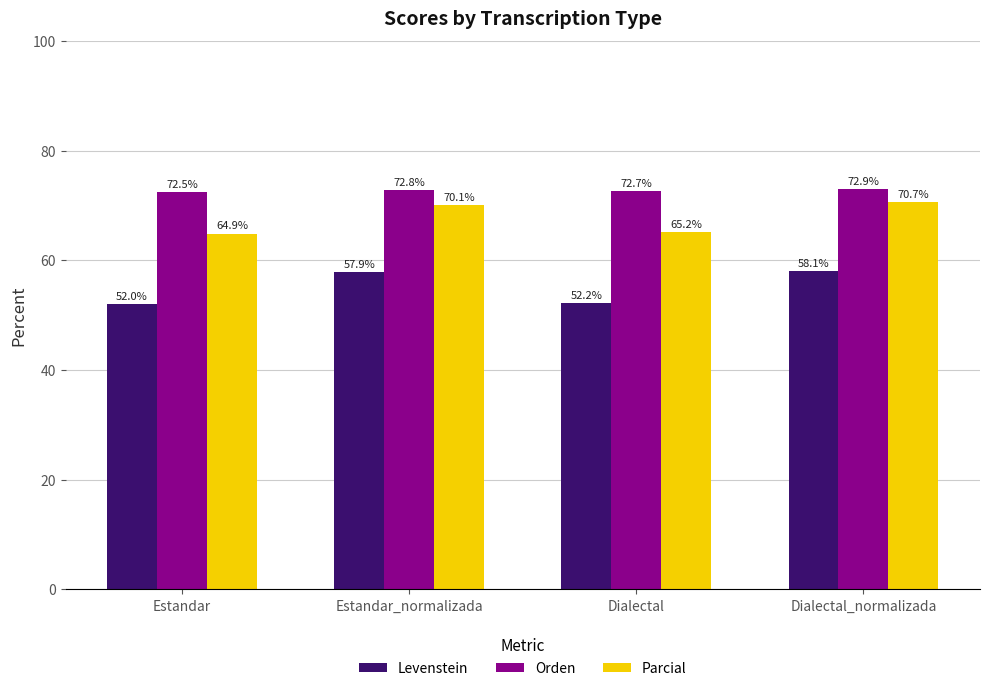

What is the greatest value displayed?

72.9